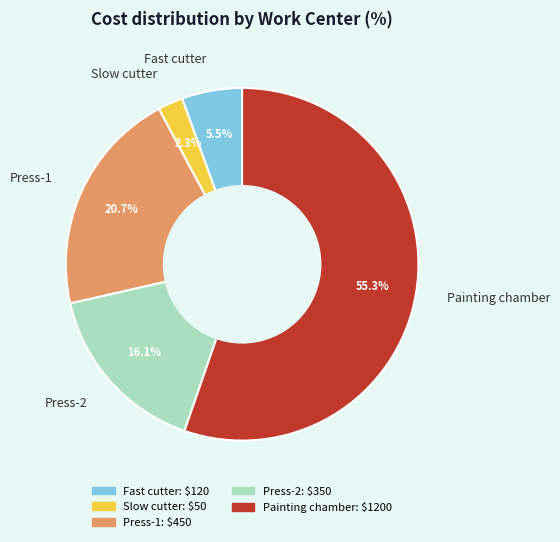

To the nearest percent, what is the difference between the Press-1 and Painting chamber slice percentages?

35%